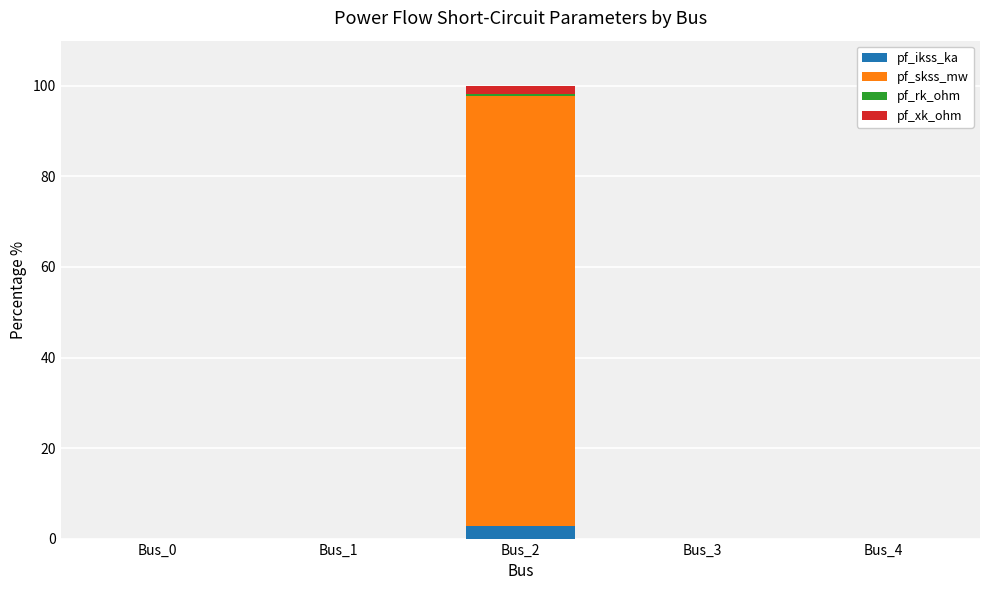

At which category is the sum across all series the highest?

Bus_2